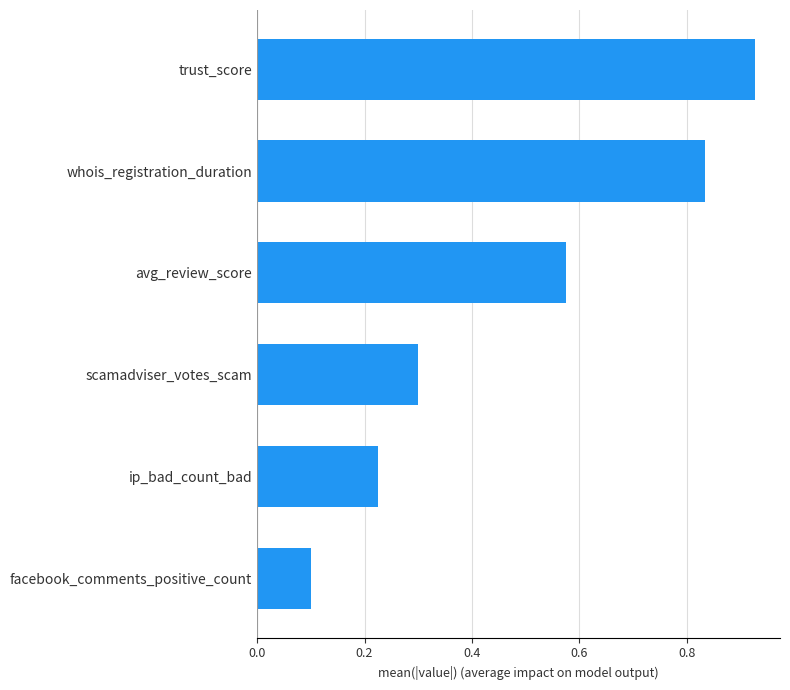

How many bars are there in total?

6